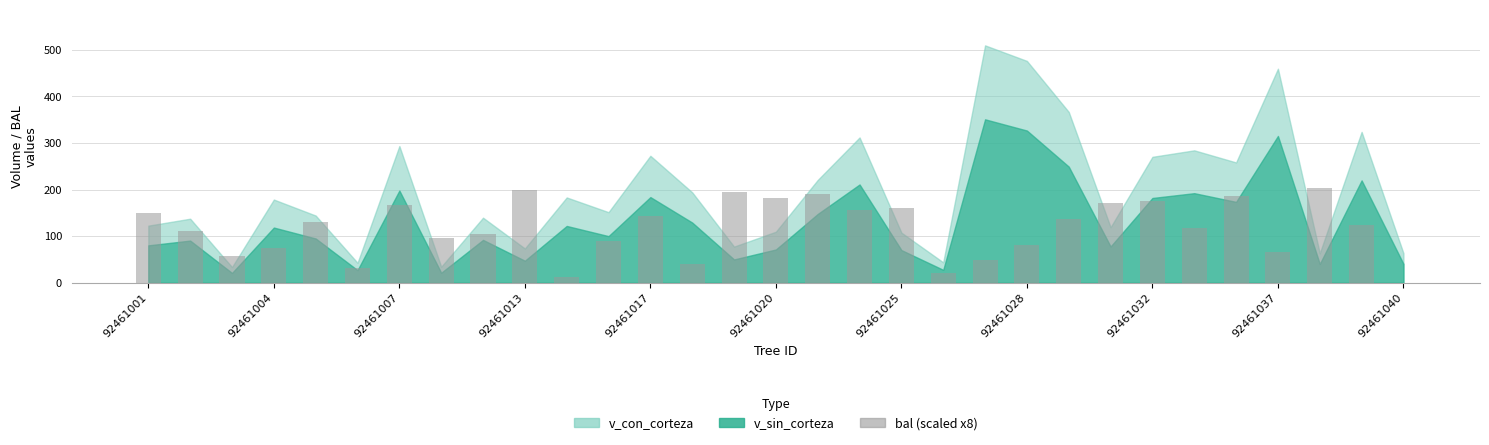

What is the sum of all values?

3621.5